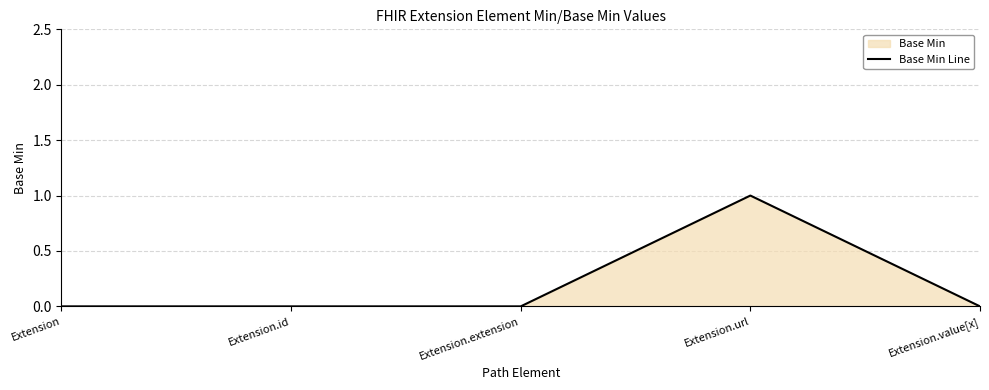

The chart shows a value of 1 at Extension.extension. True or false?

False